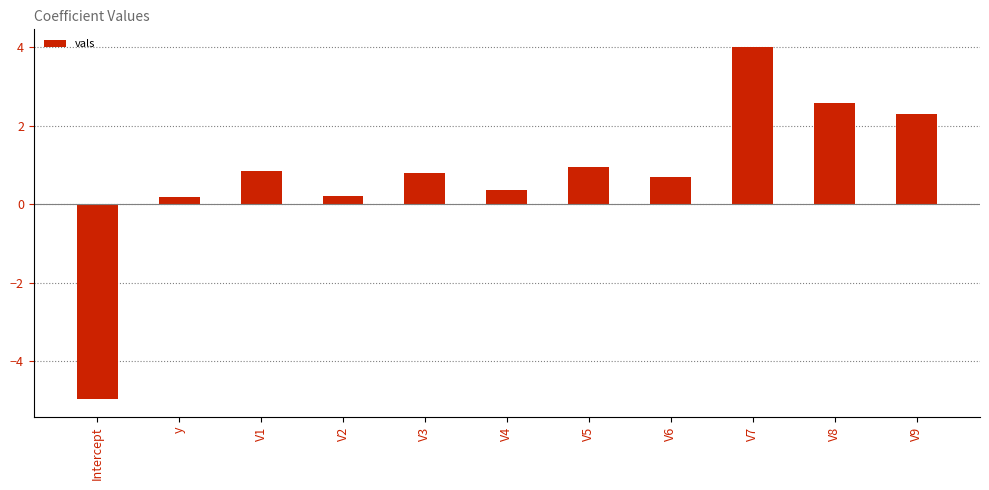

How many negative values are there?

1